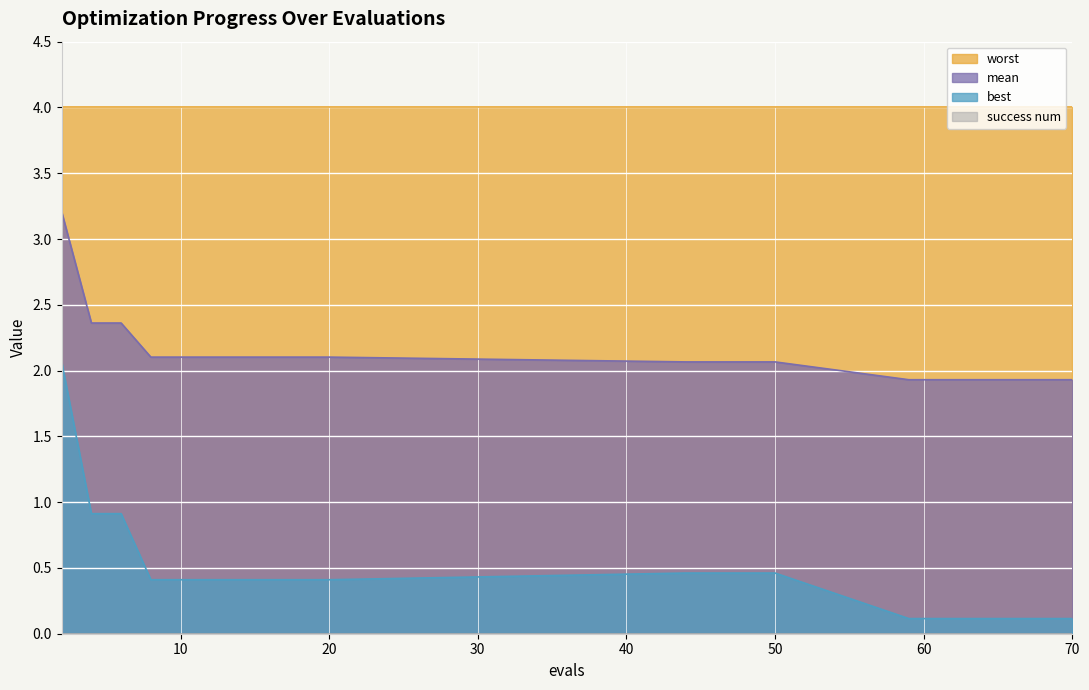

Which series changed the most between 12 and 63?

best